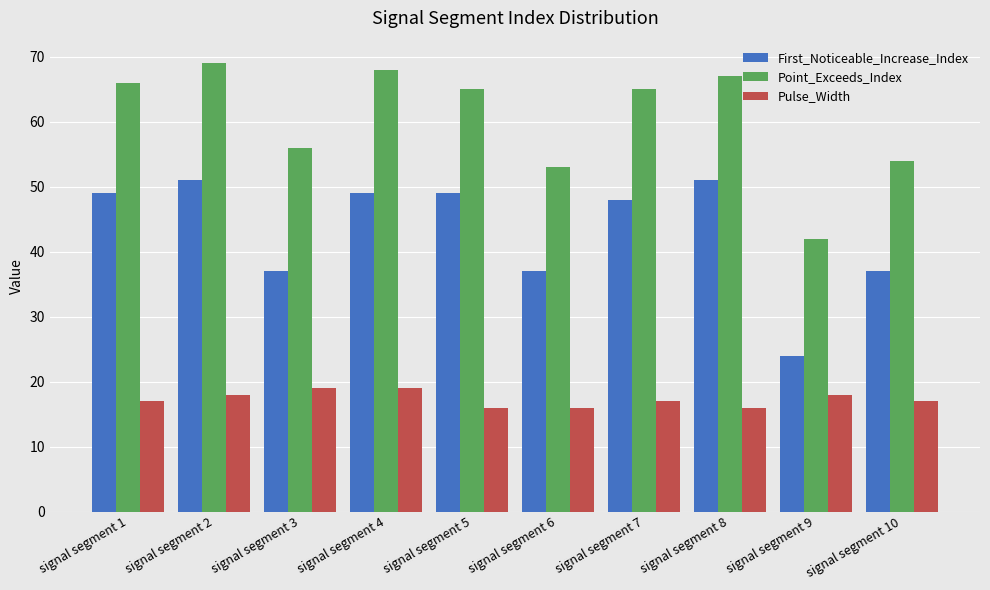

Reading right to left, list all the values displayed in this chart.

First_Noticeable_Increase_Index: signal segment 10=37	signal segment 9=24	signal segment 8=51	signal segment 7=48	signal segment 6=37	signal segment 5=49	signal segment 4=49	signal segment 3=37	signal segment 2=51	signal segment 1=49
Point_Exceeds_Index: signal segment 10=54	signal segment 9=42	signal segment 8=67	signal segment 7=65	signal segment 6=53	signal segment 5=65	signal segment 4=68	signal segment 3=56	signal segment 2=69	signal segment 1=66
Pulse_Width: signal segment 10=17	signal segment 9=18	signal segment 8=16	signal segment 7=17	signal segment 6=16	signal segment 5=16	signal segment 4=19	signal segment 3=19	signal segment 2=18	signal segment 1=17